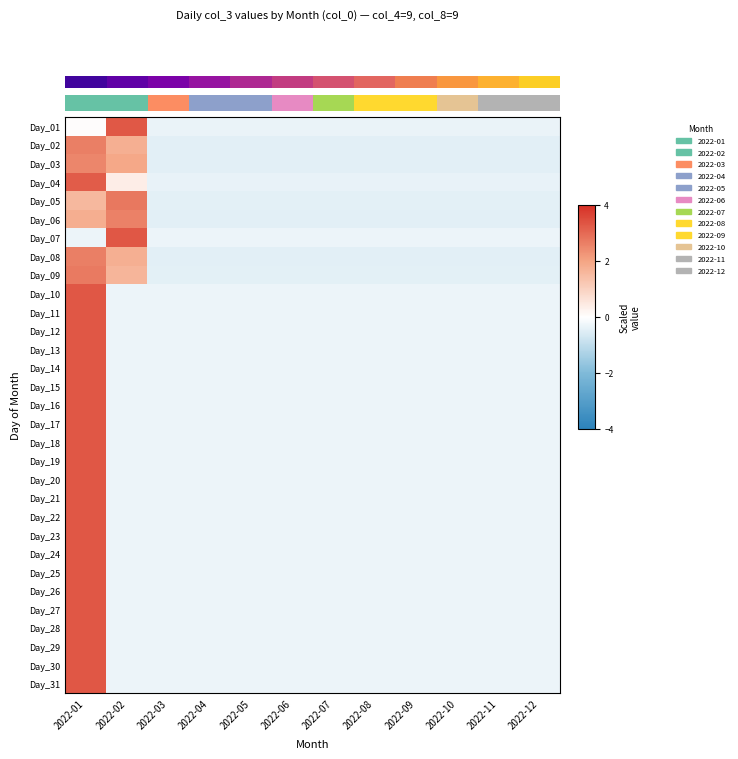

Reading right to left, list all the values displayed in this chart.

Day_01: 2022-12=-0.3	2022-11=-0.3	2022-10=-0.3	2022-09=-0.3	2022-08=-0.3	2022-07=-0.3	2022-06=-0.3	2022-05=-0.3	2022-04=-0.3	2022-03=-0.3	2022-02=3.3	2022-01=0.1
Day_02: 2022-12=-0.4	2022-11=-0.4	2022-10=-0.4	2022-09=-0.4	2022-08=-0.4	2022-07=-0.4	2022-06=-0.4	2022-05=-0.4	2022-04=-0.4	2022-03=-0.4	2022-02=1.8	2022-01=2.6
Day_03: 2022-12=-0.4	2022-11=-0.4	2022-10=-0.4	2022-09=-0.4	2022-08=-0.4	2022-07=-0.4	2022-06=-0.4	2022-05=-0.4	2022-04=-0.4	2022-03=-0.4	2022-02=1.9	2022-01=2.5
Day_04: 2022-12=-0.4	2022-11=-0.4	2022-10=-0.4	2022-09=-0.4	2022-08=-0.4	2022-07=-0.4	2022-06=-0.4	2022-05=-0.4	2022-04=-0.4	2022-03=-0.4	2022-02=0.4	2022-01=3.2
Day_05: 2022-12=-0.4	2022-11=-0.4	2022-10=-0.4	2022-09=-0.4	2022-08=-0.4	2022-07=-0.4	2022-06=-0.4	2022-05=-0.4	2022-04=-0.4	2022-03=-0.4	2022-02=2.8	2022-01=1.6
Day_06: 2022-12=-0.4	2022-11=-0.4	2022-10=-0.4	2022-09=-0.4	2022-08=-0.4	2022-07=-0.4	2022-06=-0.4	2022-05=-0.4	2022-04=-0.4	2022-03=-0.4	2022-02=2.6	2022-01=1.8
Day_07: 2022-12=-0.3	2022-11=-0.3	2022-10=-0.3	2022-09=-0.3	2022-08=-0.3	2022-07=-0.3	2022-06=-0.3	2022-05=-0.3	2022-04=-0.3	2022-03=-0.3	2022-02=3.3	2022-01=-0.3
Day_08: 2022-12=-0.4	2022-11=-0.4	2022-10=-0.4	2022-09=-0.4	2022-08=-0.4	2022-07=-0.4	2022-06=-0.4	2022-05=-0.4	2022-04=-0.4	2022-03=-0.4	2022-02=1.8	2022-01=2.6
Day_09: 2022-12=-0.4	2022-11=-0.4	2022-10=-0.4	2022-09=-0.4	2022-08=-0.4	2022-07=-0.4	2022-06=-0.4	2022-05=-0.4	2022-04=-0.4	2022-03=-0.4	2022-02=1.6	2022-01=2.7
Day_10: 2022-12=-0.3	2022-11=-0.3	2022-10=-0.3	2022-09=-0.3	2022-08=-0.3	2022-07=-0.3	2022-06=-0.3	2022-05=-0.3	2022-04=-0.3	2022-03=-0.3	2022-02=-0.3	2022-01=3.3
Day_11: 2022-12=-0.3	2022-11=-0.3	2022-10=-0.3	2022-09=-0.3	2022-08=-0.3	2022-07=-0.3	2022-06=-0.3	2022-05=-0.3	2022-04=-0.3	2022-03=-0.3	2022-02=-0.3	2022-01=3.3
Day_12: 2022-12=-0.3	2022-11=-0.3	2022-10=-0.3	2022-09=-0.3	2022-08=-0.3	2022-07=-0.3	2022-06=-0.3	2022-05=-0.3	2022-04=-0.3	2022-03=-0.3	2022-02=-0.3	2022-01=3.3
Day_13: 2022-12=-0.3	2022-11=-0.3	2022-10=-0.3	2022-09=-0.3	2022-08=-0.3	2022-07=-0.3	2022-06=-0.3	2022-05=-0.3	2022-04=-0.3	2022-03=-0.3	2022-02=-0.3	2022-01=3.3
Day_14: 2022-12=-0.3	2022-11=-0.3	2022-10=-0.3	2022-09=-0.3	2022-08=-0.3	2022-07=-0.3	2022-06=-0.3	2022-05=-0.3	2022-04=-0.3	2022-03=-0.3	2022-02=-0.3	2022-01=3.3
Day_15: 2022-12=-0.3	2022-11=-0.3	2022-10=-0.3	2022-09=-0.3	2022-08=-0.3	2022-07=-0.3	2022-06=-0.3	2022-05=-0.3	2022-04=-0.3	2022-03=-0.3	2022-02=-0.3	2022-01=3.3
Day_16: 2022-12=-0.3	2022-11=-0.3	2022-10=-0.3	2022-09=-0.3	2022-08=-0.3	2022-07=-0.3	2022-06=-0.3	2022-05=-0.3	2022-04=-0.3	2022-03=-0.3	2022-02=-0.3	2022-01=3.3
Day_17: 2022-12=-0.3	2022-11=-0.3	2022-10=-0.3	2022-09=-0.3	2022-08=-0.3	2022-07=-0.3	2022-06=-0.3	2022-05=-0.3	2022-04=-0.3	2022-03=-0.3	2022-02=-0.3	2022-01=3.3
Day_18: 2022-12=-0.3	2022-11=-0.3	2022-10=-0.3	2022-09=-0.3	2022-08=-0.3	2022-07=-0.3	2022-06=-0.3	2022-05=-0.3	2022-04=-0.3	2022-03=-0.3	2022-02=-0.3	2022-01=3.3
Day_19: 2022-12=-0.3	2022-11=-0.3	2022-10=-0.3	2022-09=-0.3	2022-08=-0.3	2022-07=-0.3	2022-06=-0.3	2022-05=-0.3	2022-04=-0.3	2022-03=-0.3	2022-02=-0.3	2022-01=3.3
Day_20: 2022-12=-0.3	2022-11=-0.3	2022-10=-0.3	2022-09=-0.3	2022-08=-0.3	2022-07=-0.3	2022-06=-0.3	2022-05=-0.3	2022-04=-0.3	2022-03=-0.3	2022-02=-0.3	2022-01=3.3
Day_21: 2022-12=-0.3	2022-11=-0.3	2022-10=-0.3	2022-09=-0.3	2022-08=-0.3	2022-07=-0.3	2022-06=-0.3	2022-05=-0.3	2022-04=-0.3	2022-03=-0.3	2022-02=-0.3	2022-01=3.3
Day_22: 2022-12=-0.3	2022-11=-0.3	2022-10=-0.3	2022-09=-0.3	2022-08=-0.3	2022-07=-0.3	2022-06=-0.3	2022-05=-0.3	2022-04=-0.3	2022-03=-0.3	2022-02=-0.3	2022-01=3.3
Day_23: 2022-12=-0.3	2022-11=-0.3	2022-10=-0.3	2022-09=-0.3	2022-08=-0.3	2022-07=-0.3	2022-06=-0.3	2022-05=-0.3	2022-04=-0.3	2022-03=-0.3	2022-02=-0.3	2022-01=3.3
Day_24: 2022-12=-0.3	2022-11=-0.3	2022-10=-0.3	2022-09=-0.3	2022-08=-0.3	2022-07=-0.3	2022-06=-0.3	2022-05=-0.3	2022-04=-0.3	2022-03=-0.3	2022-02=-0.3	2022-01=3.3
Day_25: 2022-12=-0.3	2022-11=-0.3	2022-10=-0.3	2022-09=-0.3	2022-08=-0.3	2022-07=-0.3	2022-06=-0.3	2022-05=-0.3	2022-04=-0.3	2022-03=-0.3	2022-02=-0.3	2022-01=3.3
Day_26: 2022-12=-0.3	2022-11=-0.3	2022-10=-0.3	2022-09=-0.3	2022-08=-0.3	2022-07=-0.3	2022-06=-0.3	2022-05=-0.3	2022-04=-0.3	2022-03=-0.3	2022-02=-0.3	2022-01=3.3
Day_27: 2022-12=-0.3	2022-11=-0.3	2022-10=-0.3	2022-09=-0.3	2022-08=-0.3	2022-07=-0.3	2022-06=-0.3	2022-05=-0.3	2022-04=-0.3	2022-03=-0.3	2022-02=-0.3	2022-01=3.3
Day_28: 2022-12=-0.3	2022-11=-0.3	2022-10=-0.3	2022-09=-0.3	2022-08=-0.3	2022-07=-0.3	2022-06=-0.3	2022-05=-0.3	2022-04=-0.3	2022-03=-0.3	2022-02=-0.3	2022-01=3.3
Day_29: 2022-12=-0.3	2022-11=-0.3	2022-10=-0.3	2022-09=-0.3	2022-08=-0.3	2022-07=-0.3	2022-06=-0.3	2022-05=-0.3	2022-04=-0.3	2022-03=-0.3	2022-02=-0.3	2022-01=3.3
Day_30: 2022-12=-0.3	2022-11=-0.3	2022-10=-0.3	2022-09=-0.3	2022-08=-0.3	2022-07=-0.3	2022-06=-0.3	2022-05=-0.3	2022-04=-0.3	2022-03=-0.3	2022-02=-0.3	2022-01=3.3
Day_31: 2022-12=-0.3	2022-11=-0.3	2022-10=-0.3	2022-09=-0.3	2022-08=-0.3	2022-07=-0.3	2022-06=-0.3	2022-05=-0.3	2022-04=-0.3	2022-03=-0.3	2022-02=-0.3	2022-01=3.3